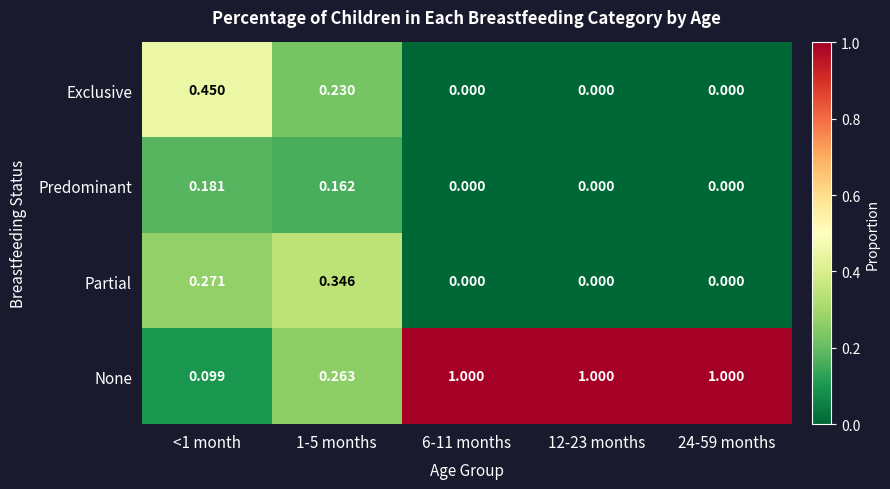

Which series changed the most between <1 month and 12-23 months?

None